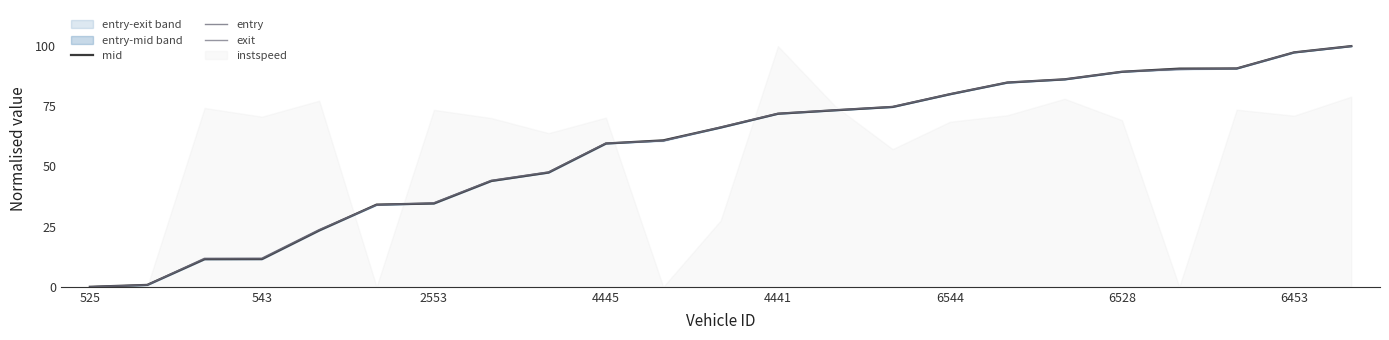

Where is entry nearest to the value 50?

8